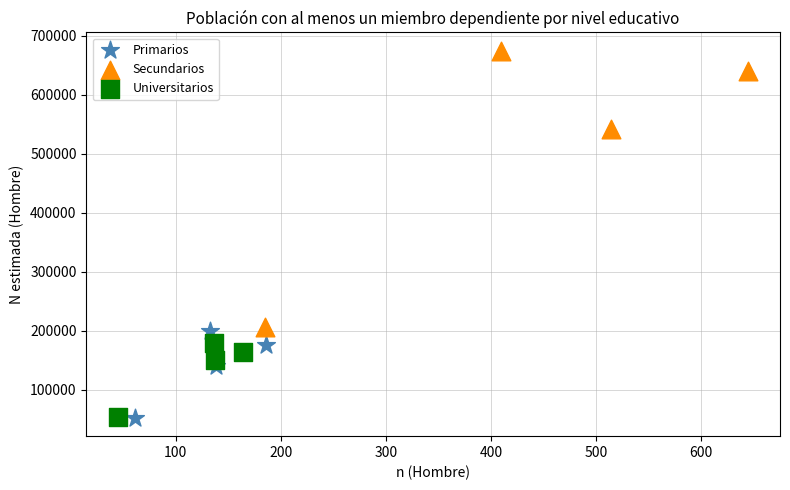

Which series reaches the maximum Y coordinate?

Secundarios